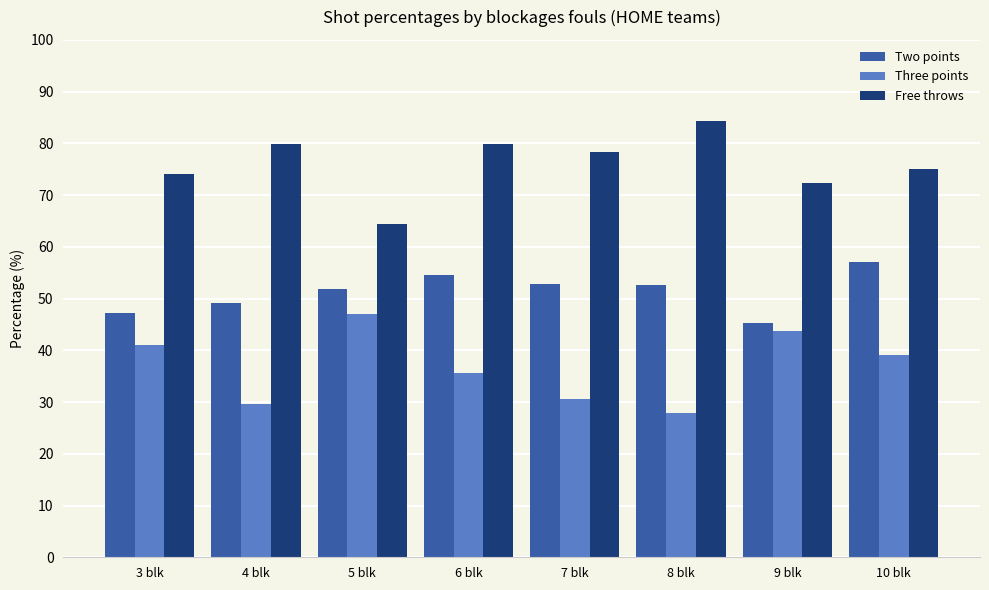

What is the label of the 5th bar from the right?

6 blk